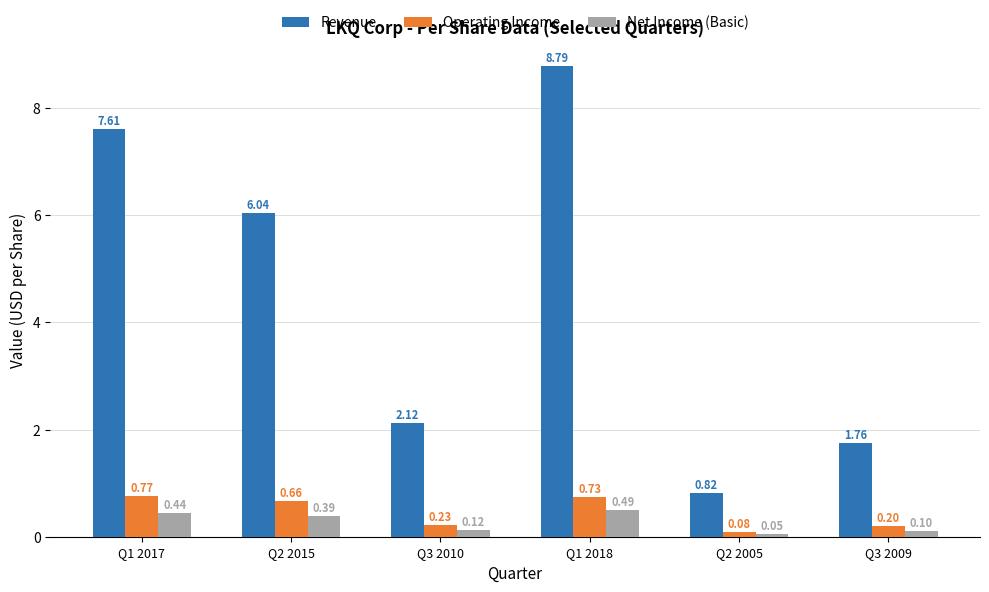

What is the difference between the maximum and minimum values in the Revenue series?

8.0